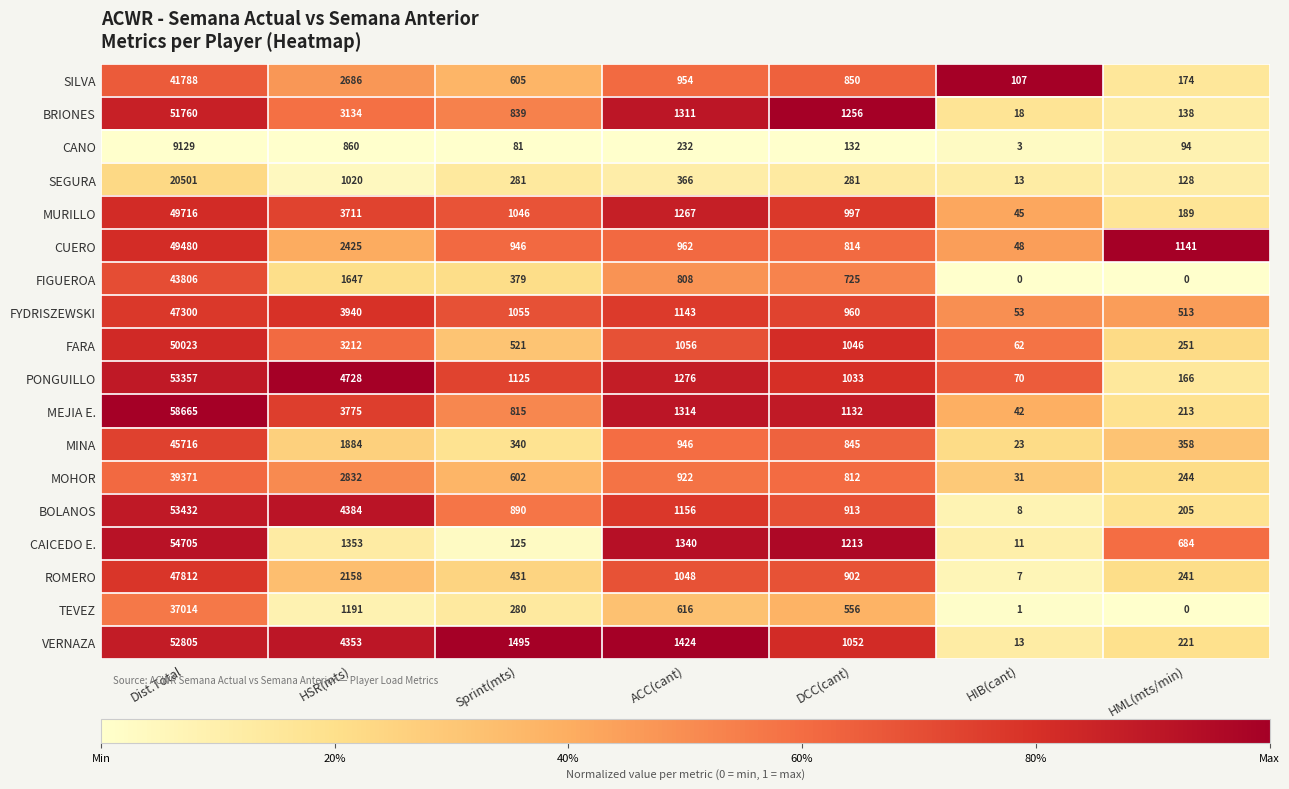

Count the number of categories in the chart.

7